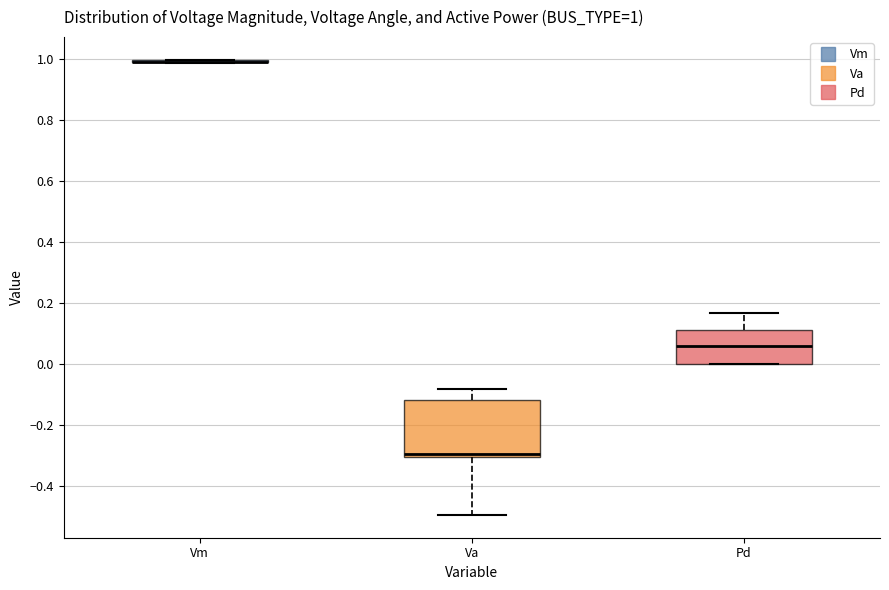

Which box is the tallest, from its lower edge to its upper edge?

Va